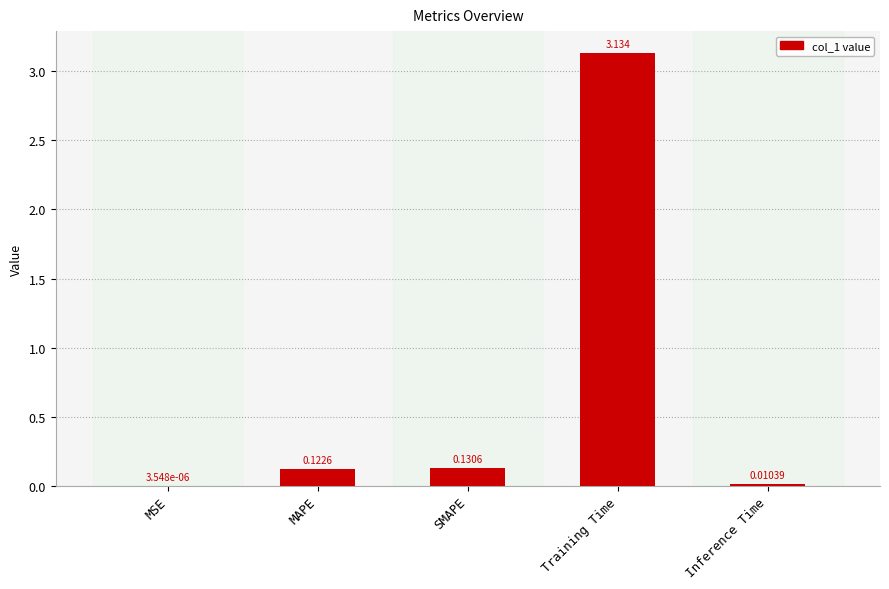

Count the number of data series in this chart.

1